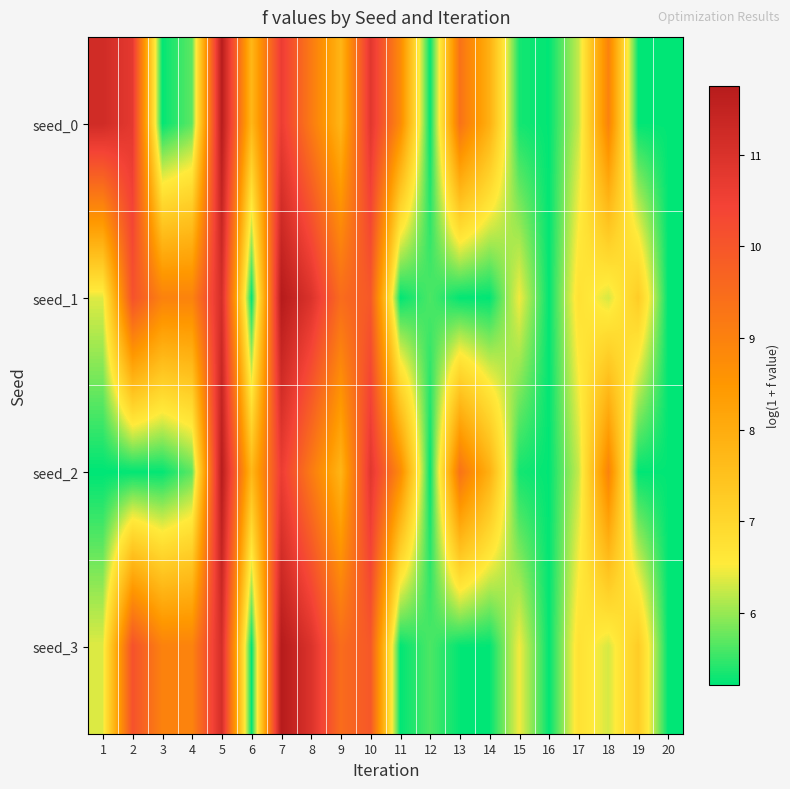

Reading left to right, transcribe all the data shown in this chart.

seed_0: 1=11.2	2=10.8	3=5.2	4=5.7	5=11.7	6=7.7	7=10.6	8=9.2	9=7.8	10=10.8	11=8.8	12=5.2	13=9.3	14=7.9	15=5.3	16=5.2	17=6.2	18=9.0	19=5.2	20=5.2
seed_1: 1=6.4	2=10.1	3=9.0	4=9.0	5=11.1	6=5.2	7=11.8	8=11.0	9=9.5	10=10.0	11=5.2	12=5.6	13=5.2	14=5.2	15=6.5	16=5.2	17=6.7	18=6.3	19=7.2	20=5.2
seed_2: 1=5.2	2=5.2	3=5.2	4=5.7	5=11.7	6=7.7	7=10.6	8=9.2	9=7.8	10=10.8	11=8.8	12=5.2	13=9.3	14=7.9	15=5.3	16=5.2	17=6.2	18=9.0	19=5.2	20=5.2
seed_3: 1=6.4	2=10.1	3=9.0	4=9.0	5=11.1	6=5.2	7=11.8	8=11.0	9=9.5	10=10.0	11=5.2	12=5.6	13=5.2	14=5.2	15=6.5	16=5.2	17=6.7	18=6.3	19=7.2	20=5.2